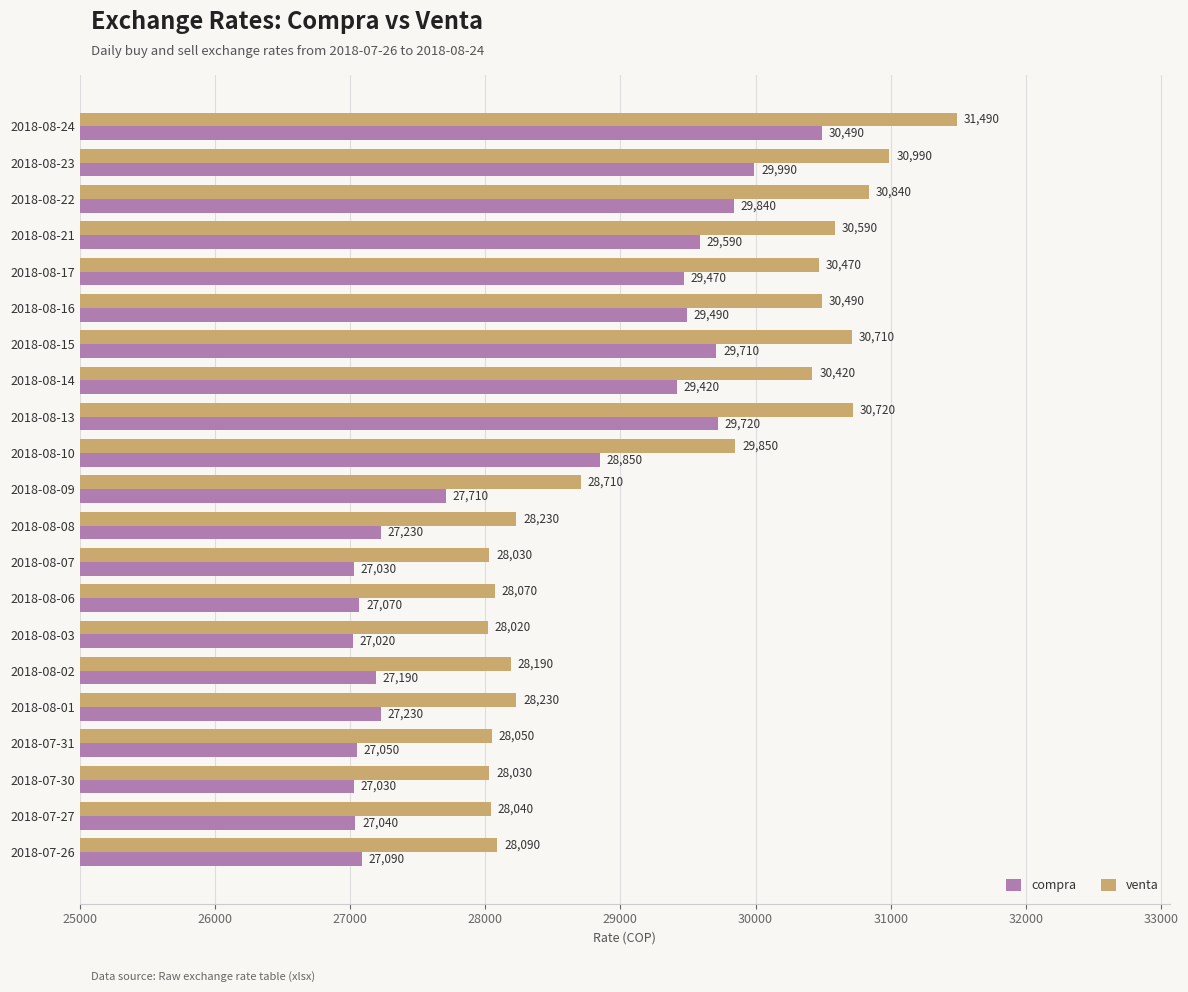

List the series in order of their overall mean, highest first.

venta, compra